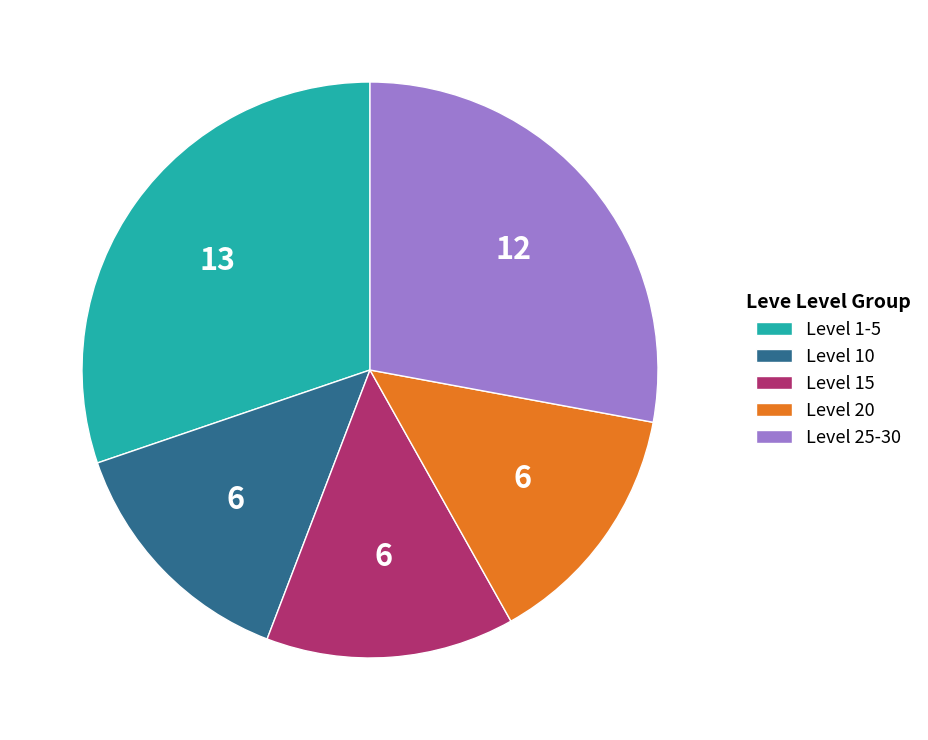

True or false: Level 25-30 accounts for 16% of the total.

False